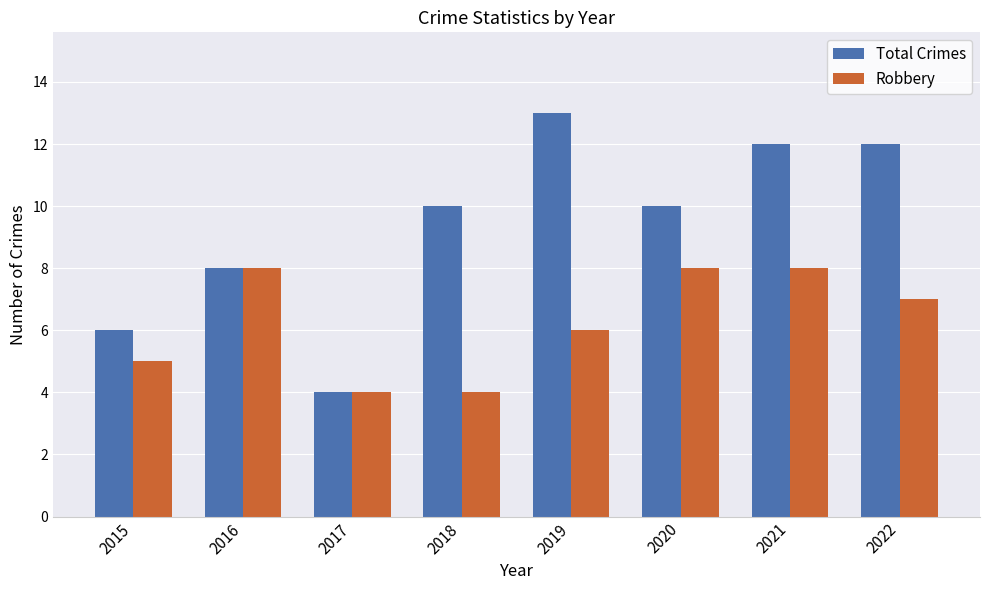

Rank the series at 2022 from highest to lowest value.

Total Crimes, Robbery